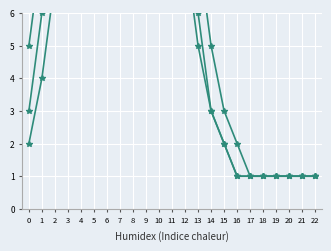

At which category is the sum across all series the highest?

7